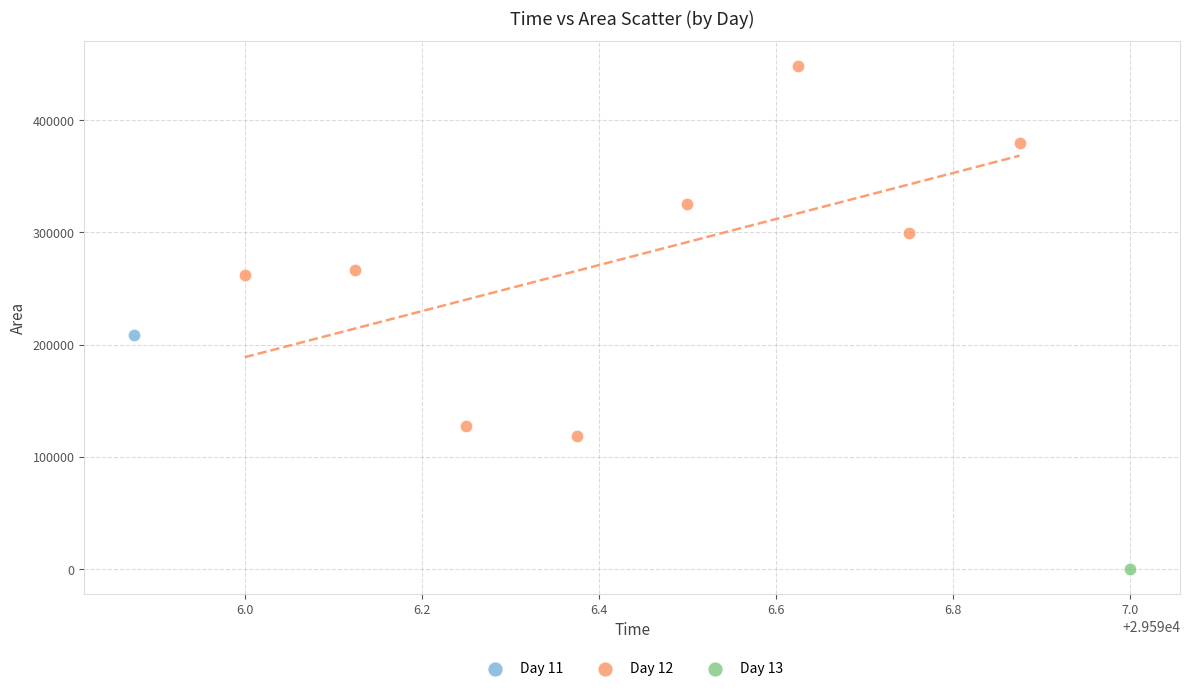

What are all the series names shown in the legend?

Day 11, Day 12, Day 13